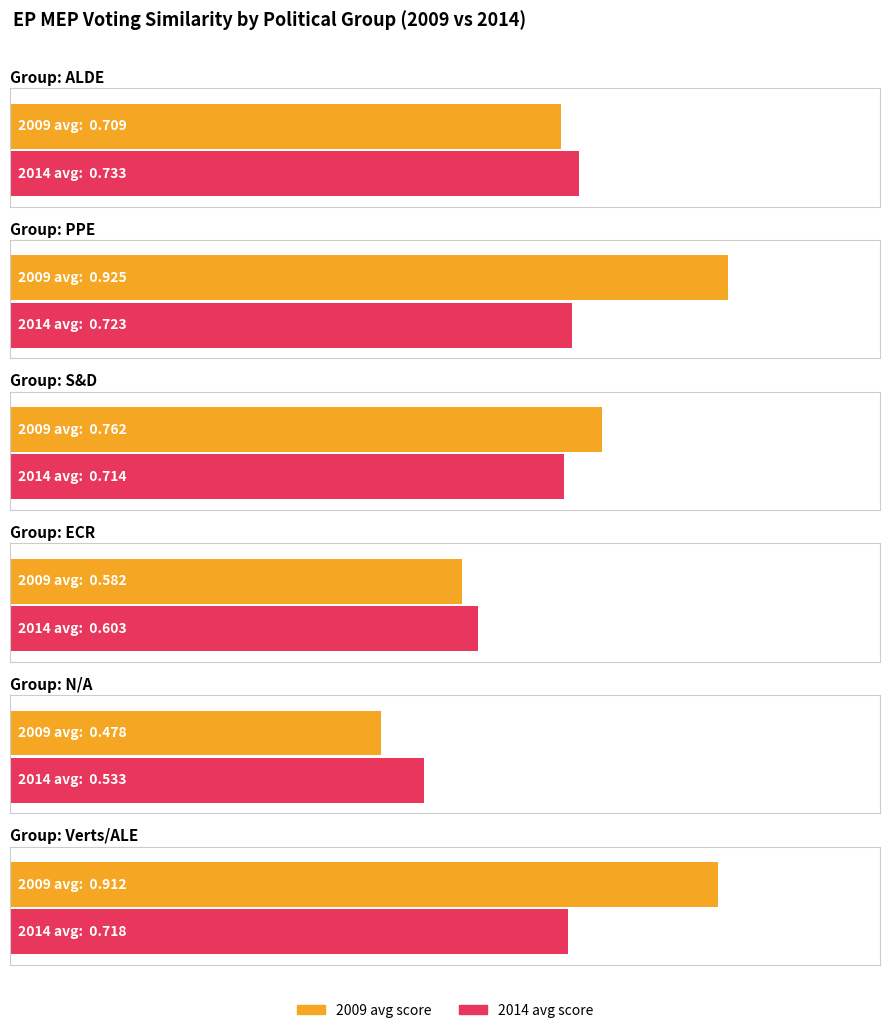

What is the spread (max minus min) of values at Verts/ALE?

0.2